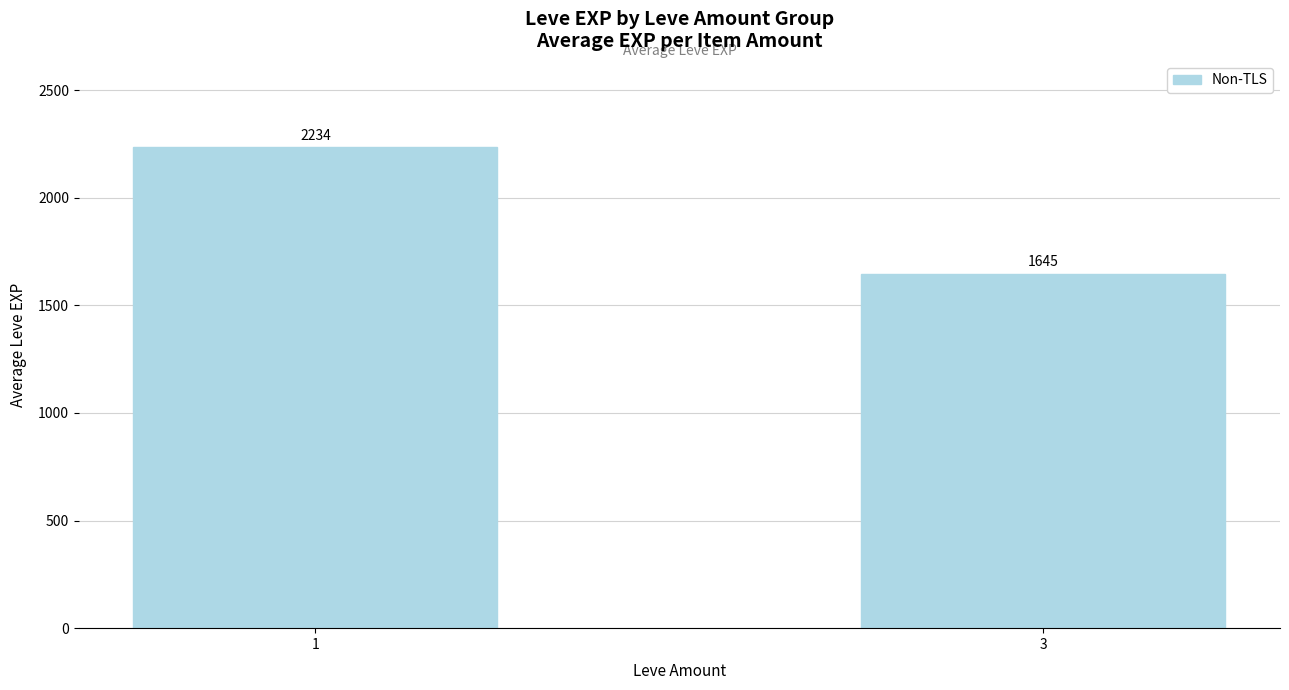

Are the bars grouped side by side (vs. stacked)?

No